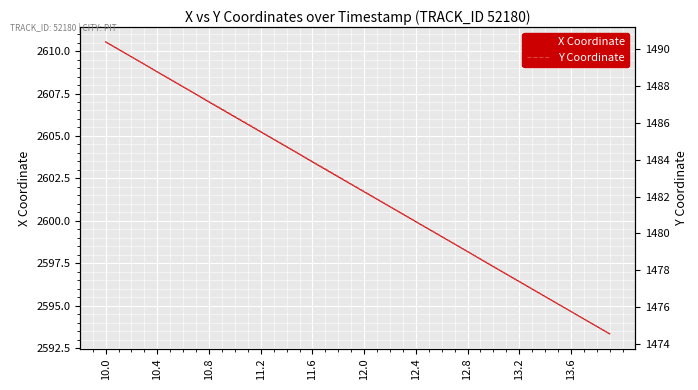

What is the minimum value for X Coordinate?

2593.3